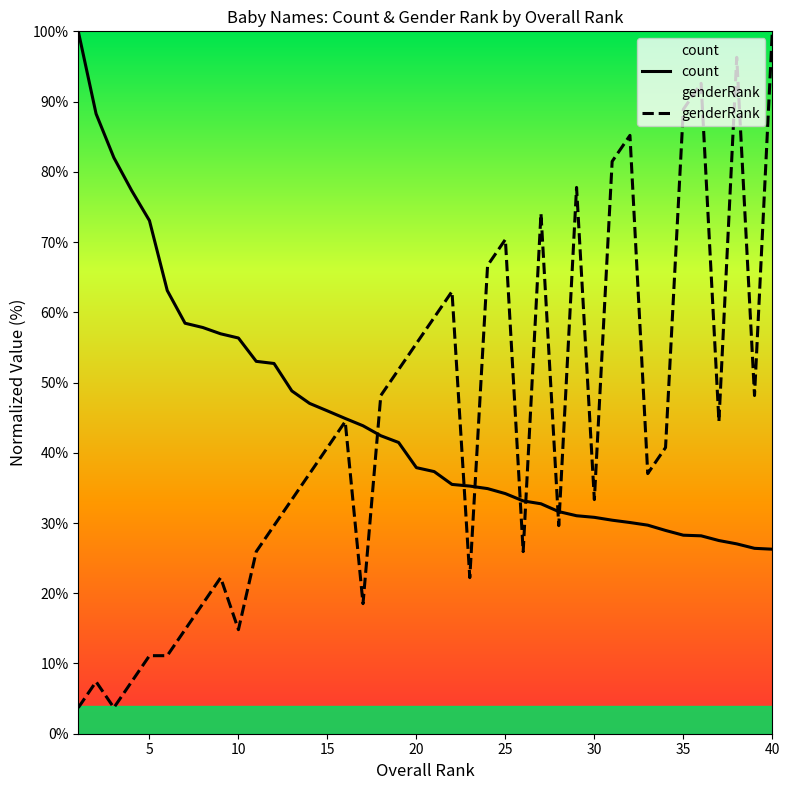

What is the smallest value displayed?

3.7